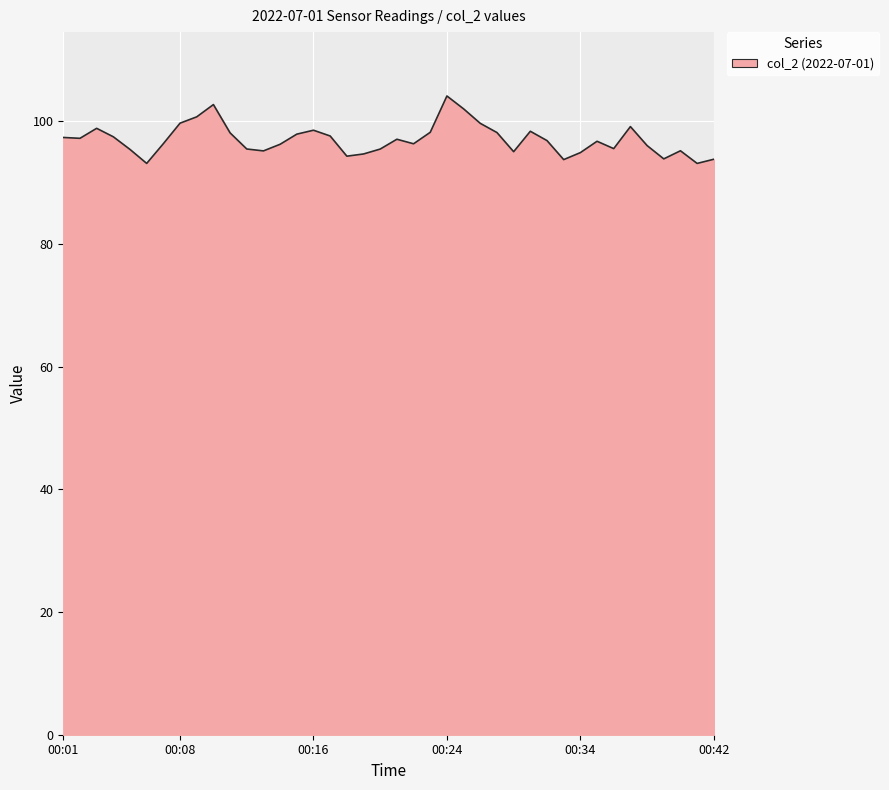

What is the greatest value displayed?

104.1